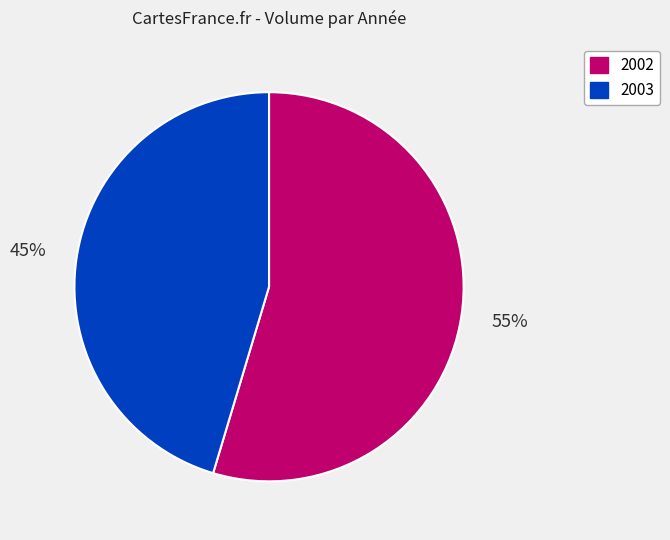

Is it true that 2003 is 45% of the pie?

True